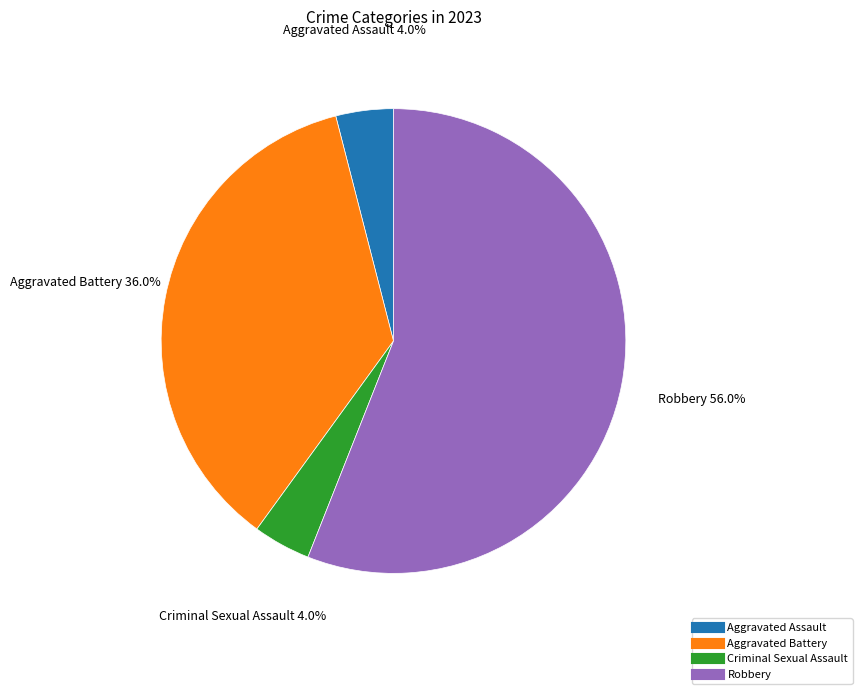

Approximately how many times larger is the value at Aggravated Battery compared to Criminal Sexual Assault?

9.0